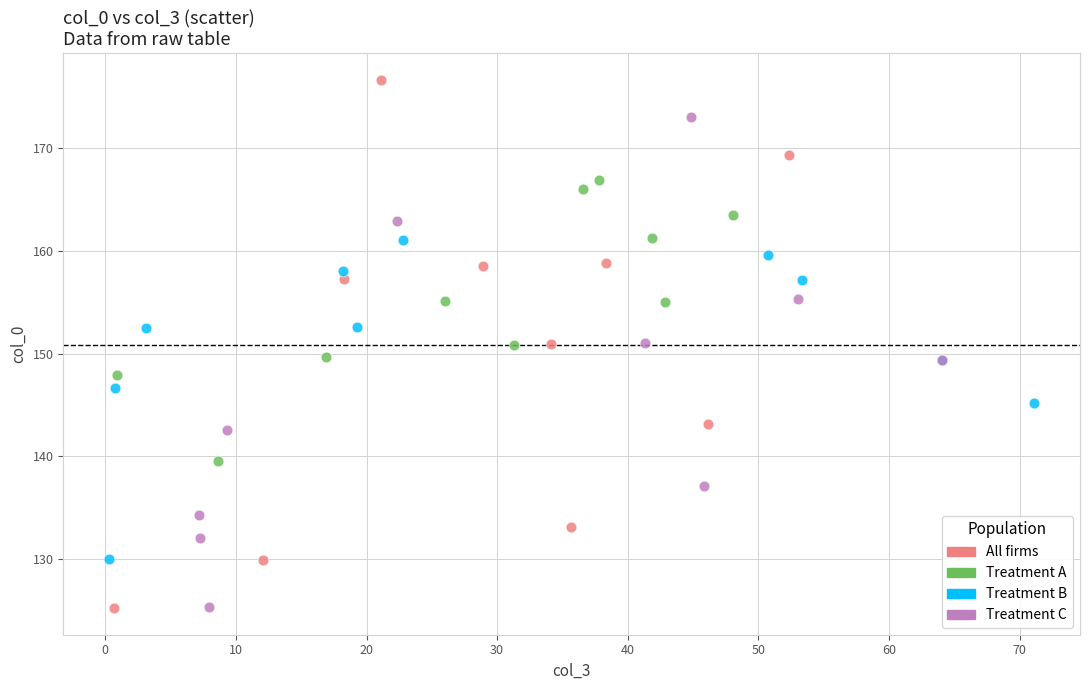

Which series has the widest spread of Y values?

All firms